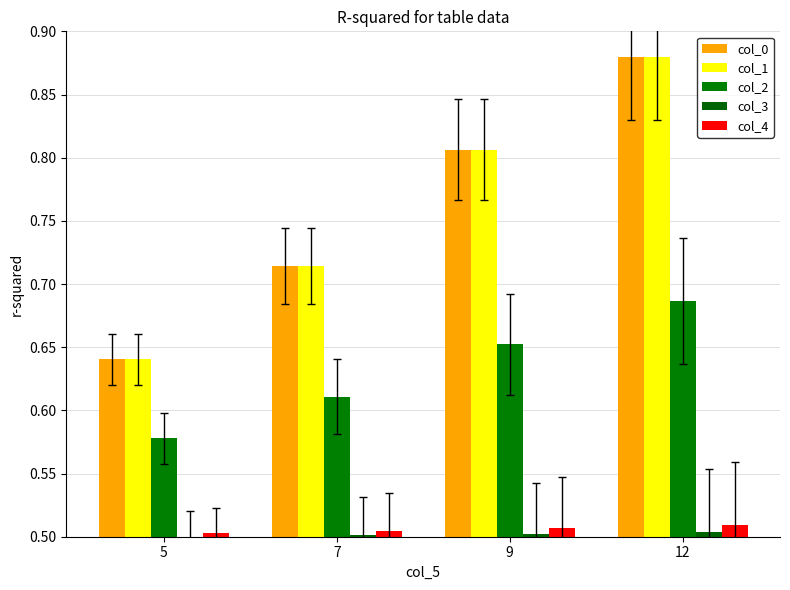

Which series changed the most between 5 and 12?

col_0